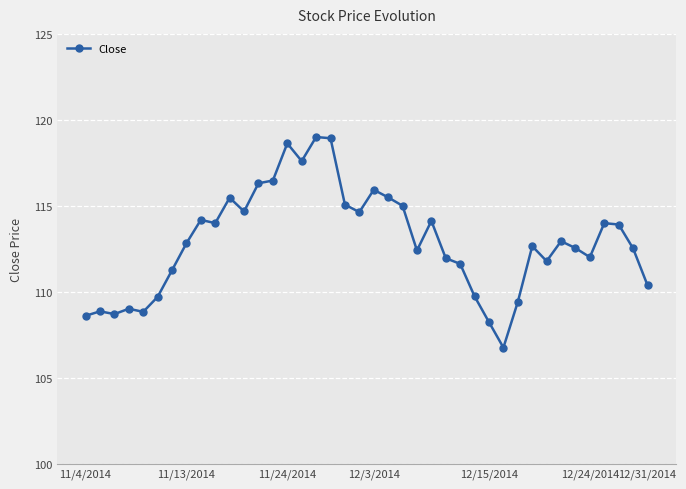

What is the value of the 26th point from the left?

112.0